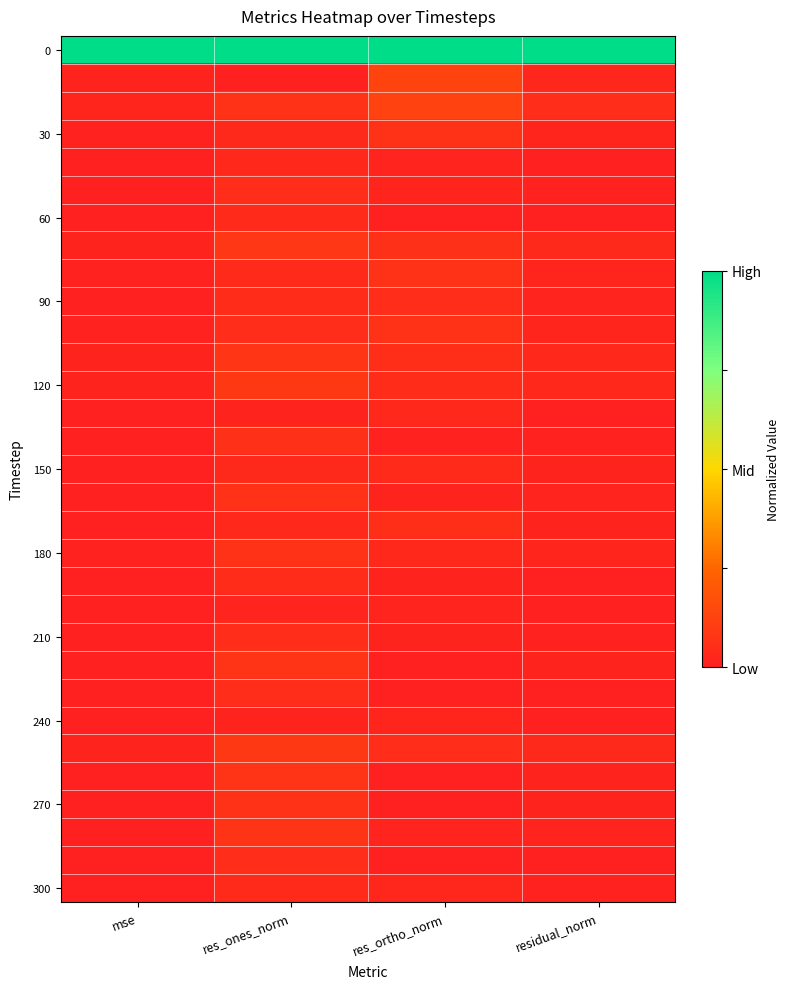

Which has a higher value, residual_norm or mse?

residual_norm